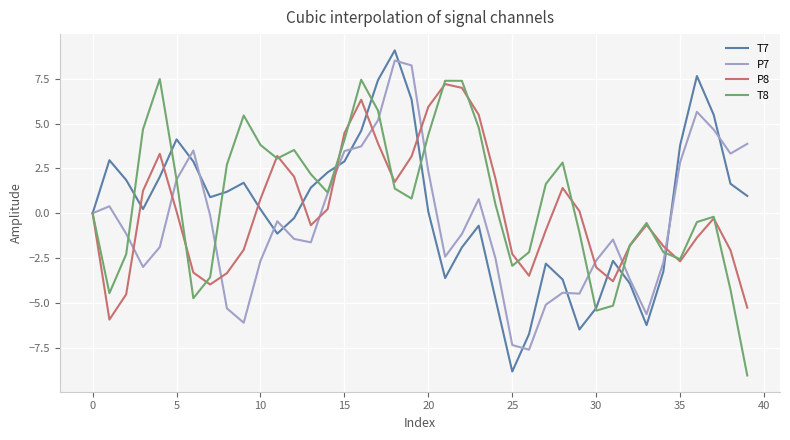

What is the maximum value for T7?

9.1